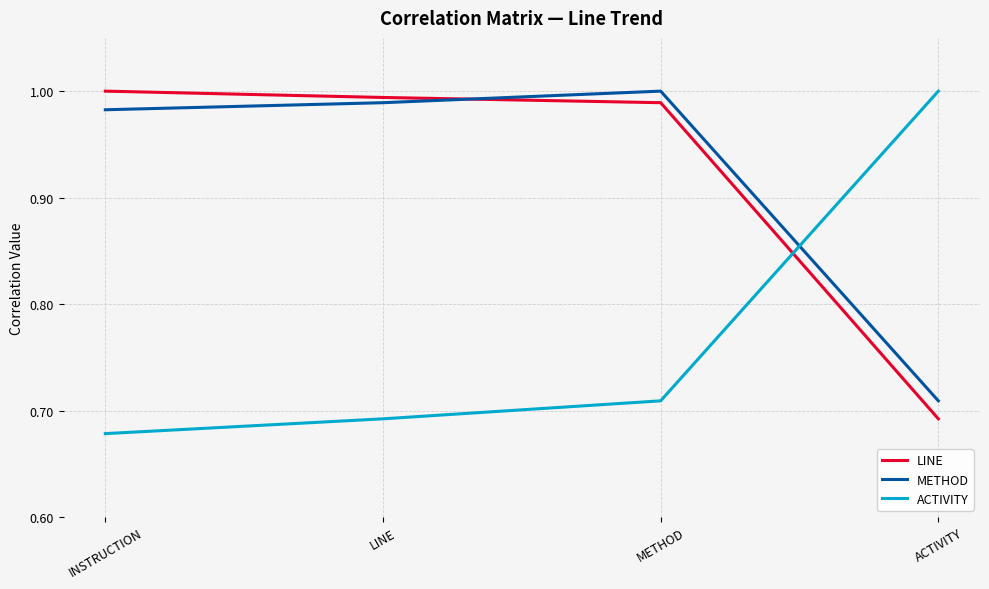

What is the average value of the ACTIVITY series?

0.8